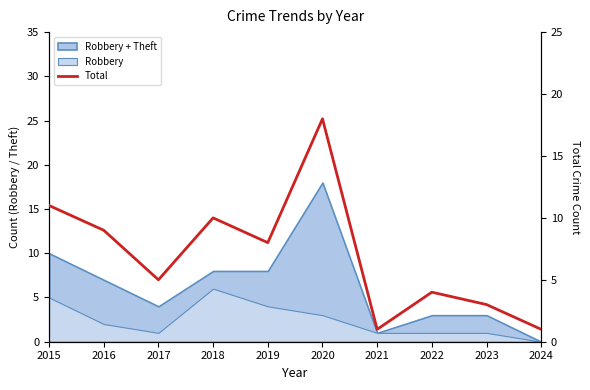

List the labels in order of value, smallest first.

2021, 2024, 2023, 2022, 2017, 2019, 2016, 2018, 2015, 2020